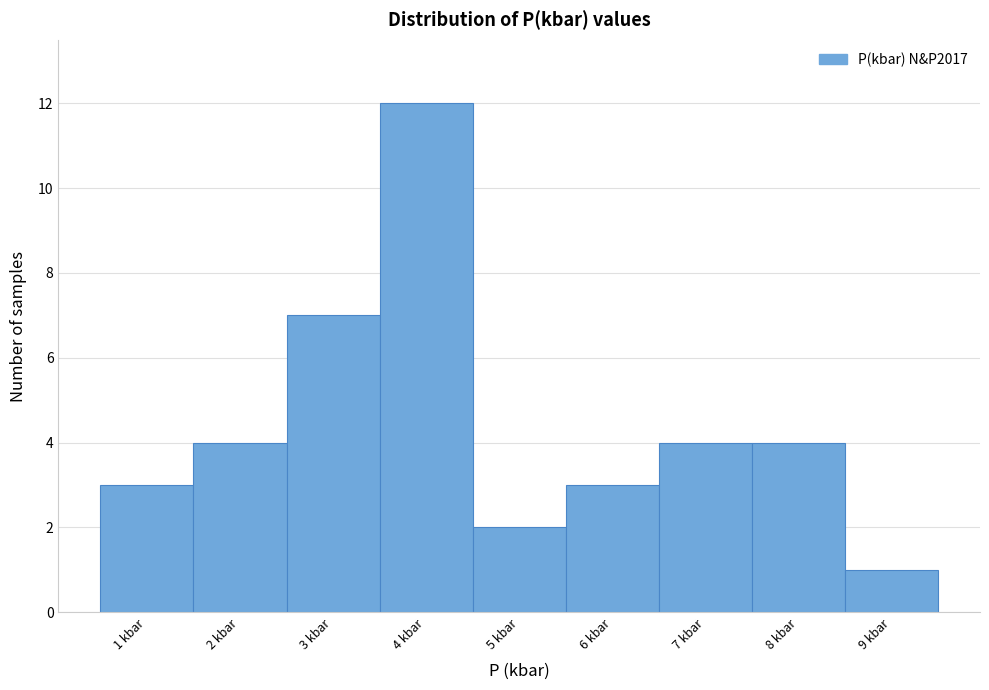

Reading left to right, what are all the values shown in this chart?

1 kbar=3	2 kbar=4	3 kbar=7	4 kbar=12	5 kbar=2	6 kbar=3	7 kbar=4	8 kbar=4	9 kbar=1